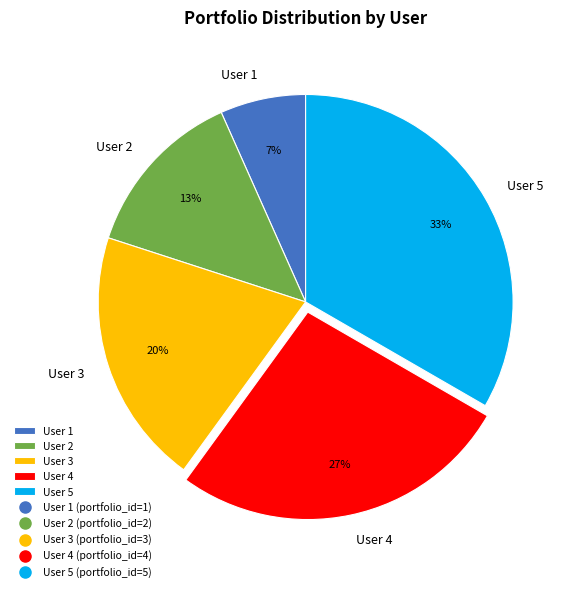

Does any single category account for the majority?

No